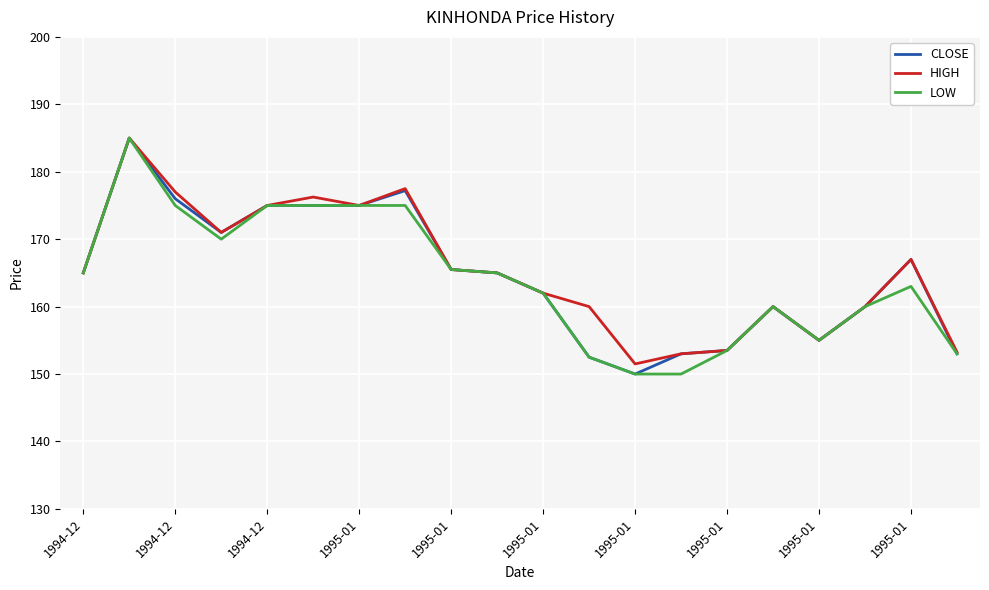

What is the minimum value shown in the chart?

150.0